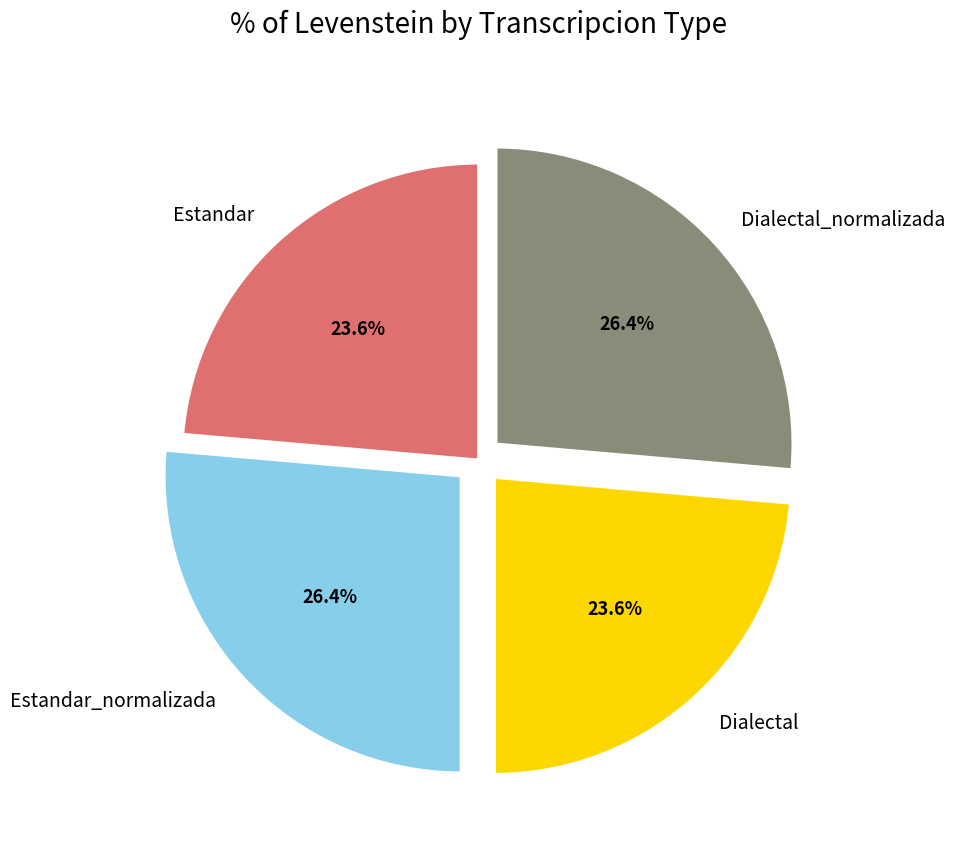

To the nearest percent, what is the combined percentage of Estandar and Dialectal?

47%